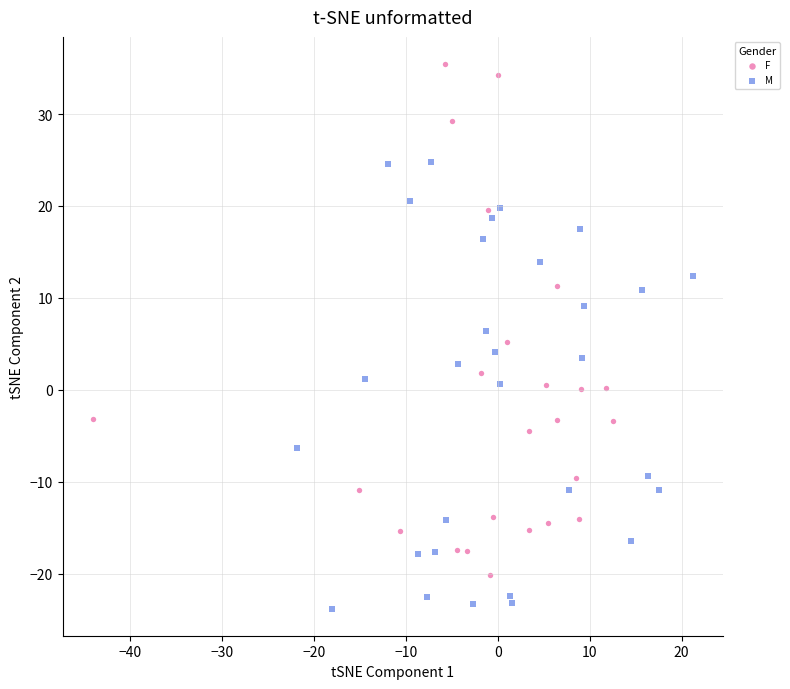

Which series contains the highest Y value?

F